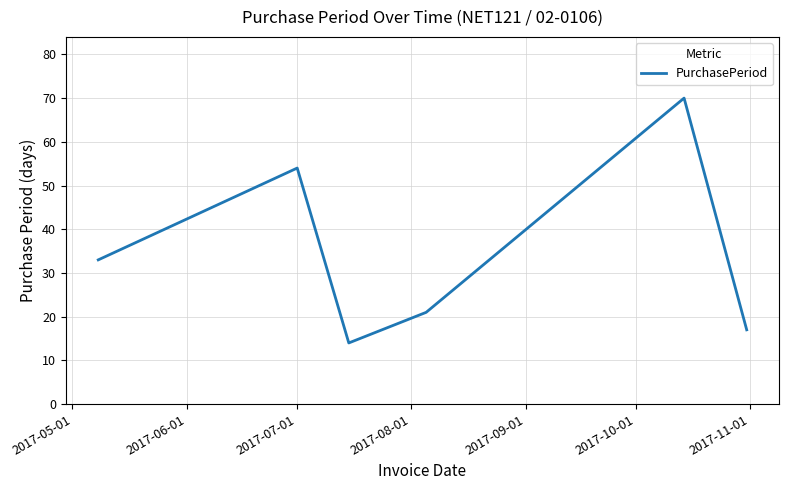

How many categories are shown in the chart?

6